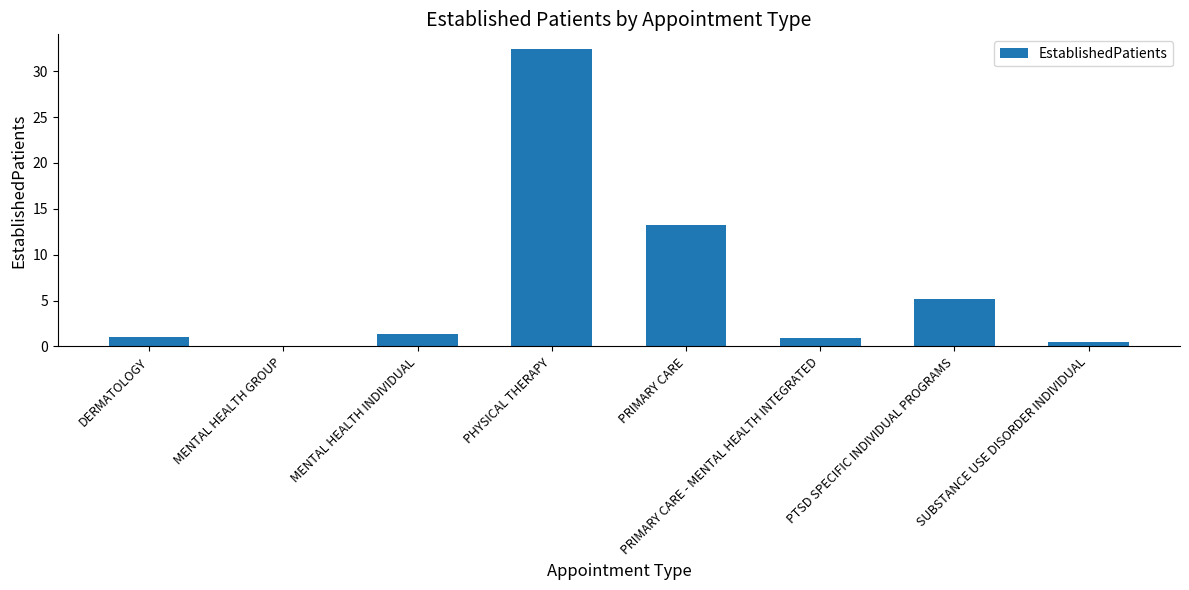

What is the change in value from MENTAL HEALTH GROUP to SUBSTANCE USE DISORDER INDIVIDUAL?

+0.5